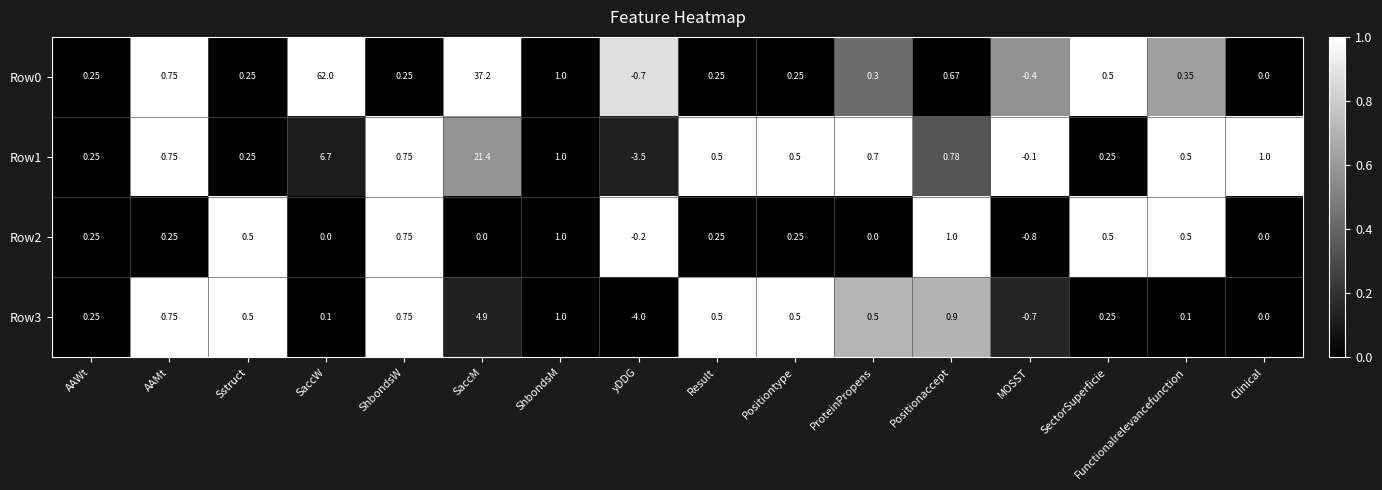

Where does the Row2 series first go above 0?

AAWt